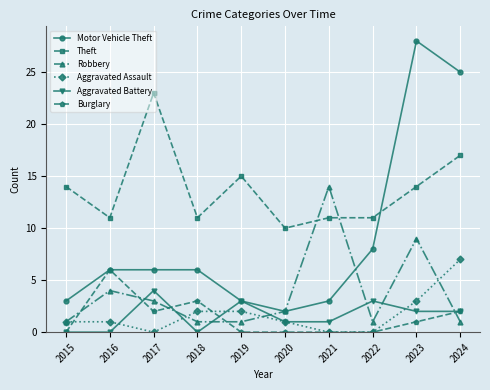

How many series are shown in this chart?

6